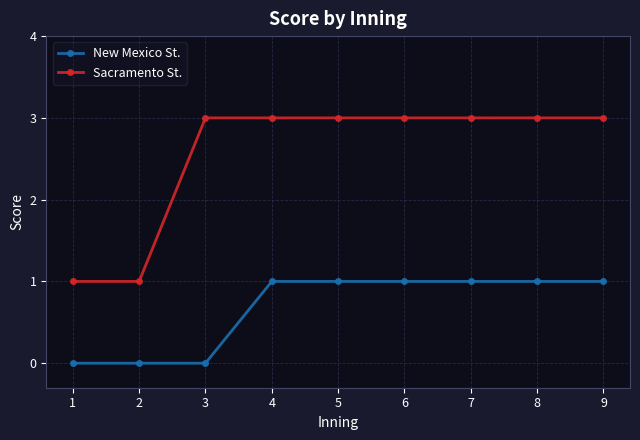

What is the greatest value displayed?

3